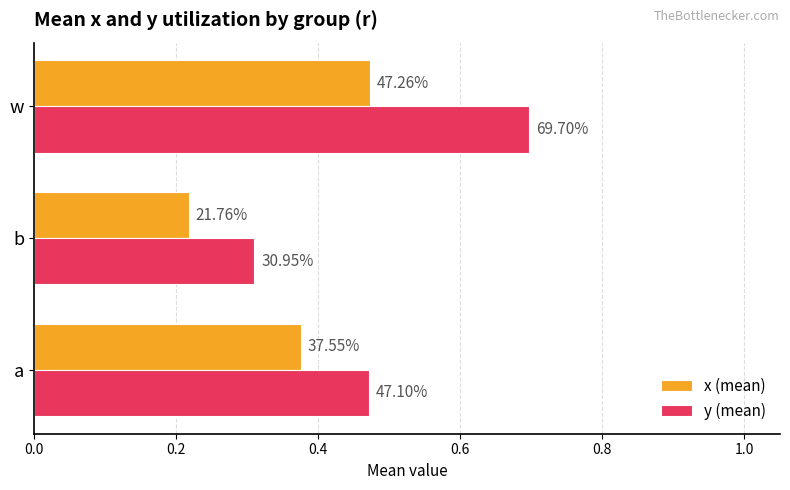

What are all the series names shown in the legend?

x (mean), y (mean)